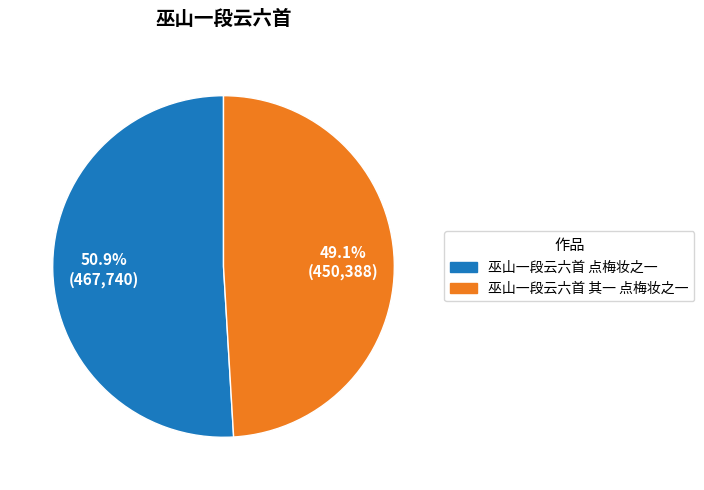

To the nearest percent, what is the difference between the 巫山一段云六首 点梅妆之一 and 巫山一段云六首 其一 点梅妆之一 slice percentages?

2%